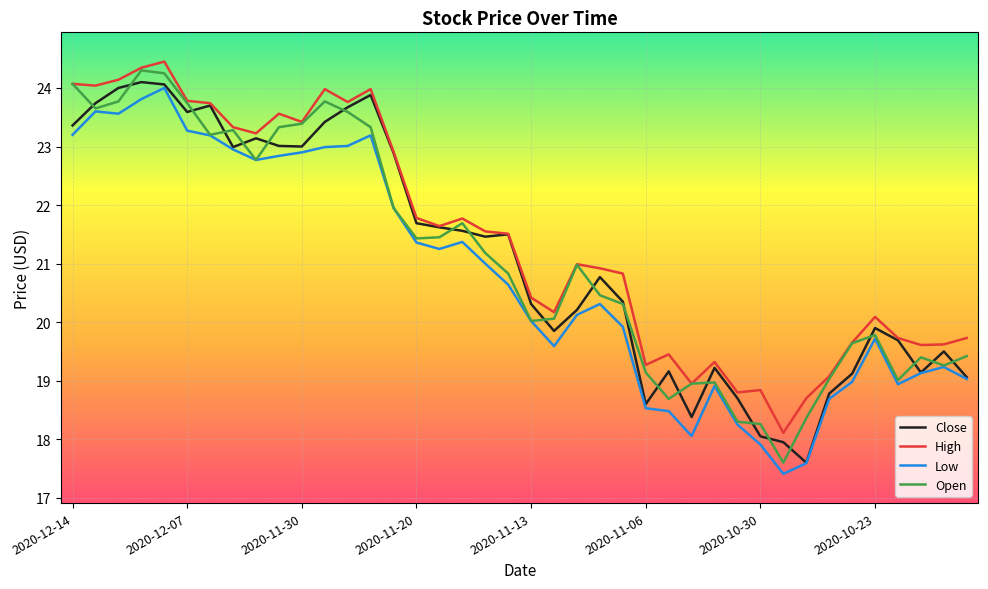

What are all the series names shown in the legend?

Close, High, Low, Open